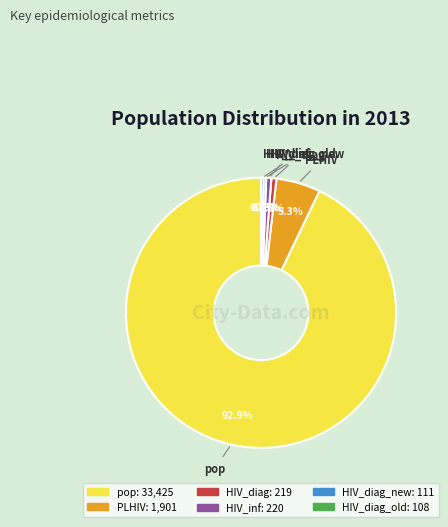

What is the ratio of the value at PLHIV to the value at HIV_diag_old?

17.6